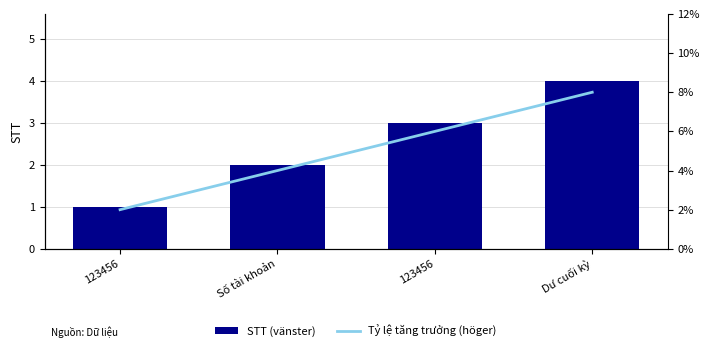

At how many categories does at least one series exceed 1?

3